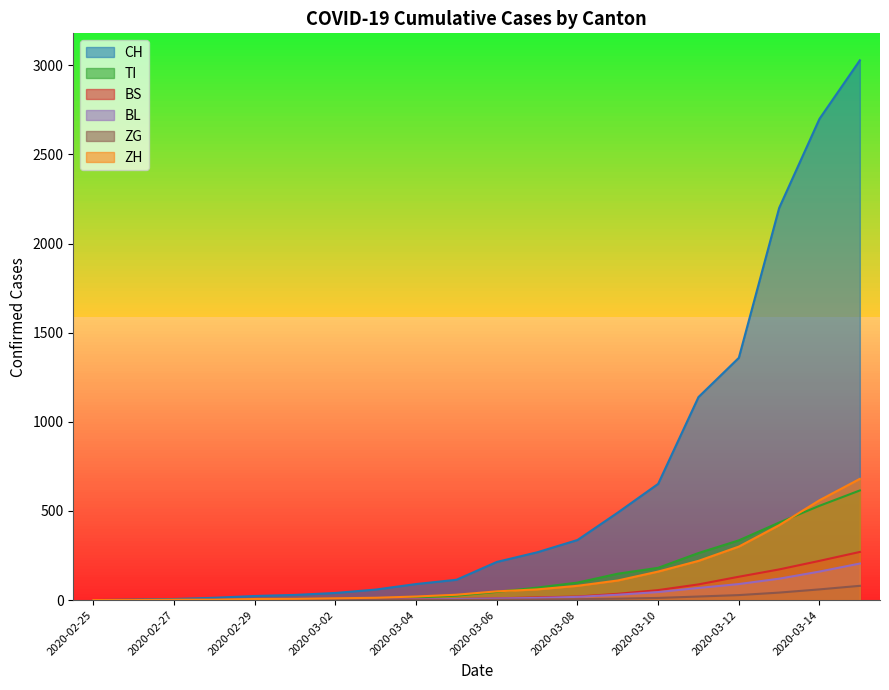

The value of CH at 2020-03-14 is 1008. True or false?

False